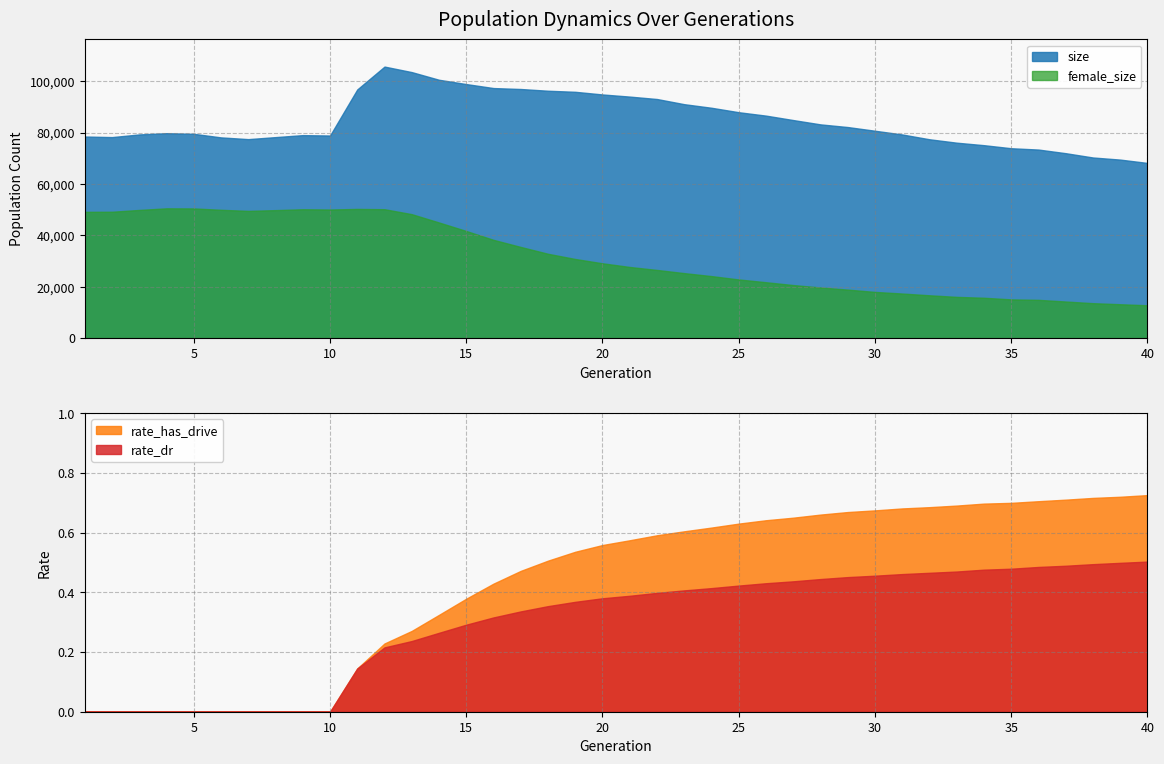

What is the total value across all series at 32?

94070.2